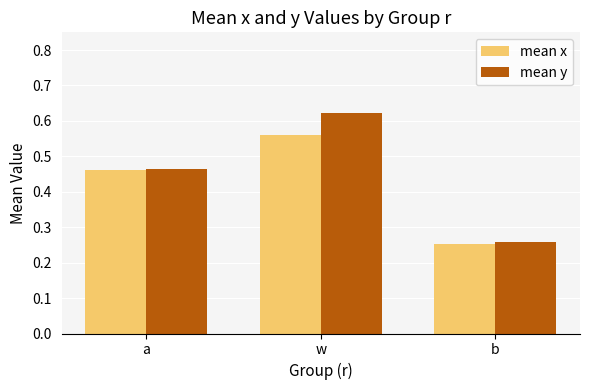

List the labels in order of mean x value, largest first.

w, a, b